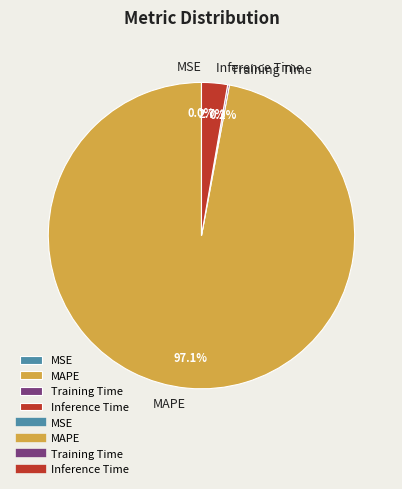

Which category has the biggest portion of the pie?

MAPE